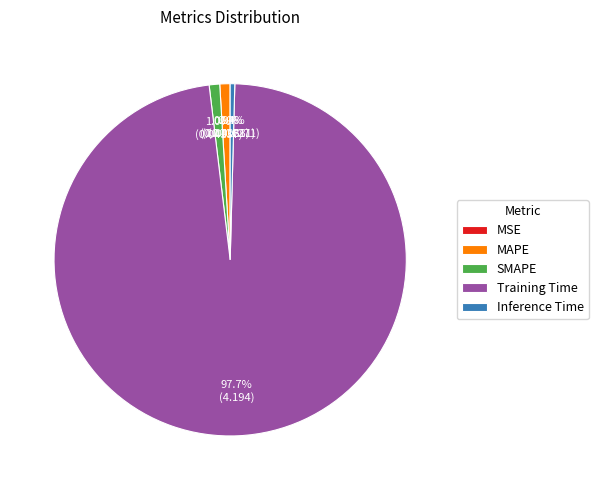

What is the largest slice in the pie chart?

Training Time